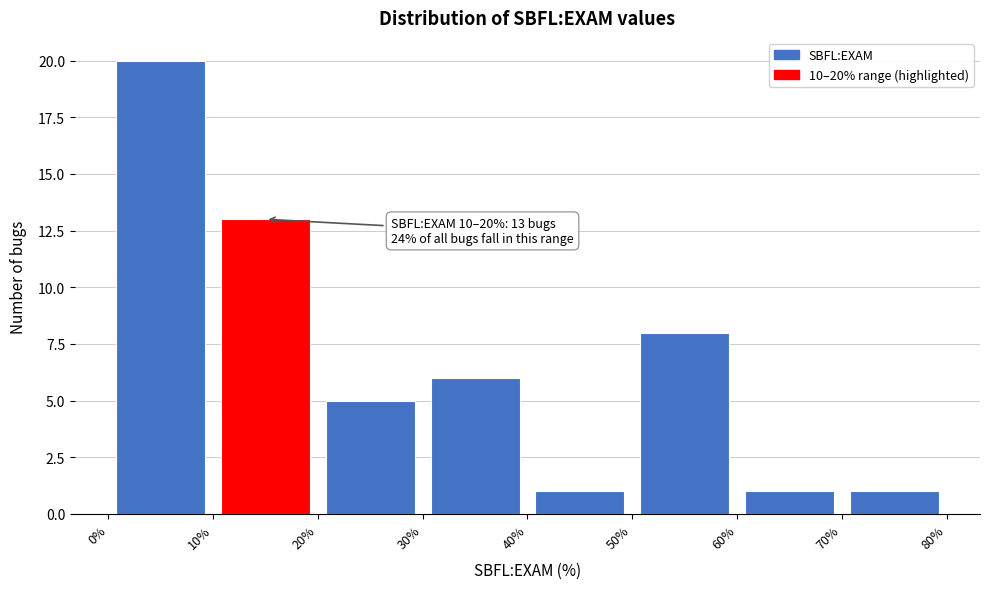

Which range on the x-axis has the tallest bar?

0% to 10%